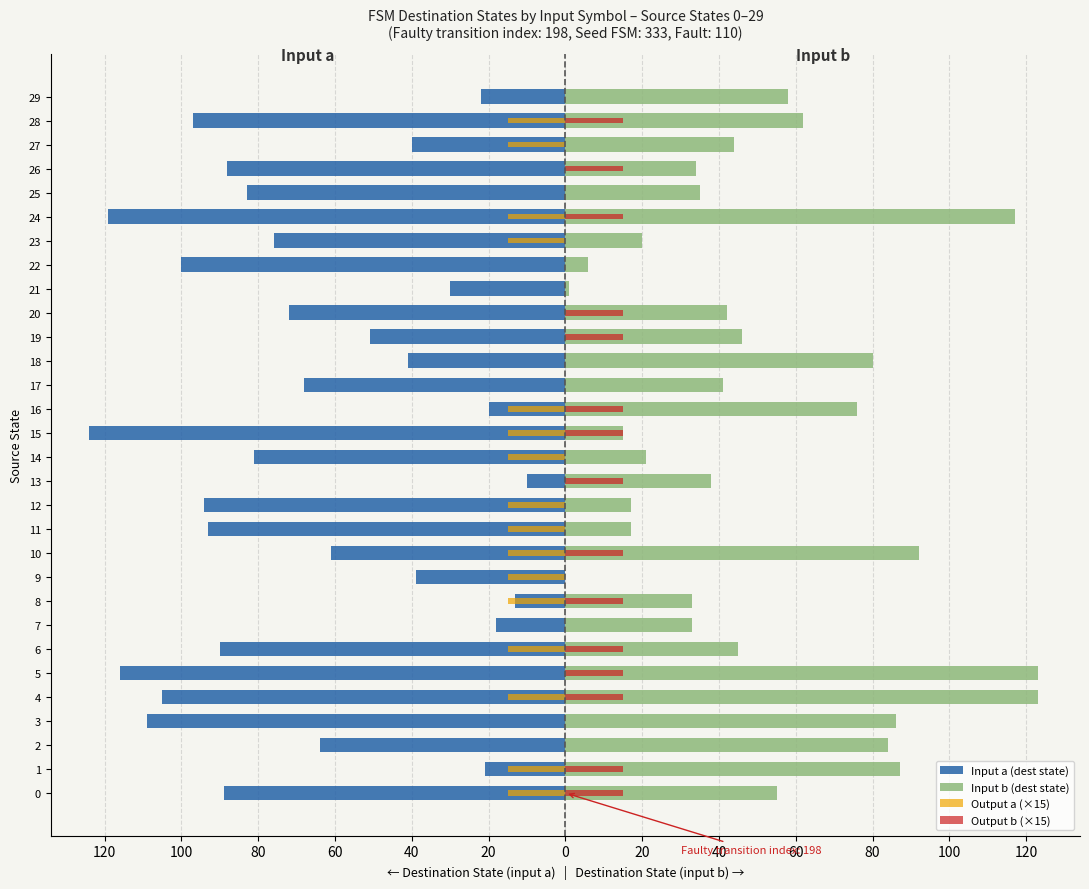

What is the difference between the maximum and minimum values in the Output a (×15) series?

15